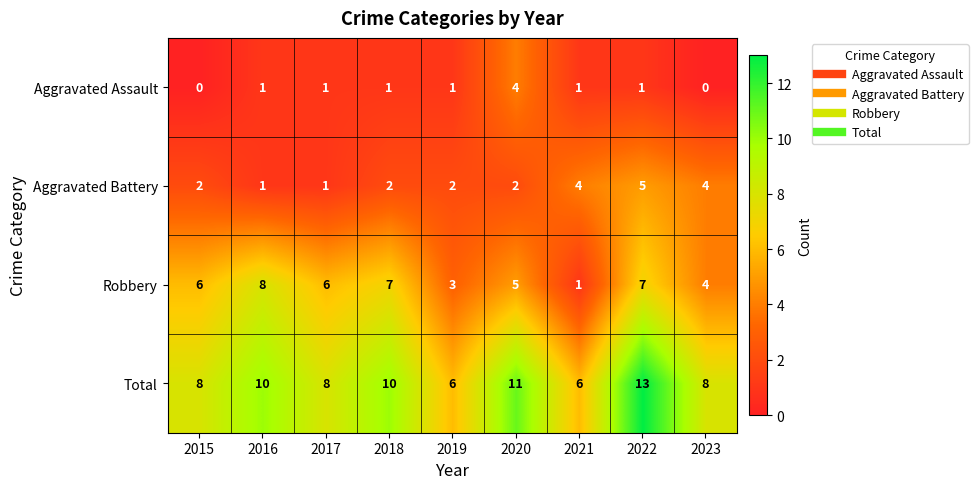

What is the approximate value of Robbery at 2023?

4